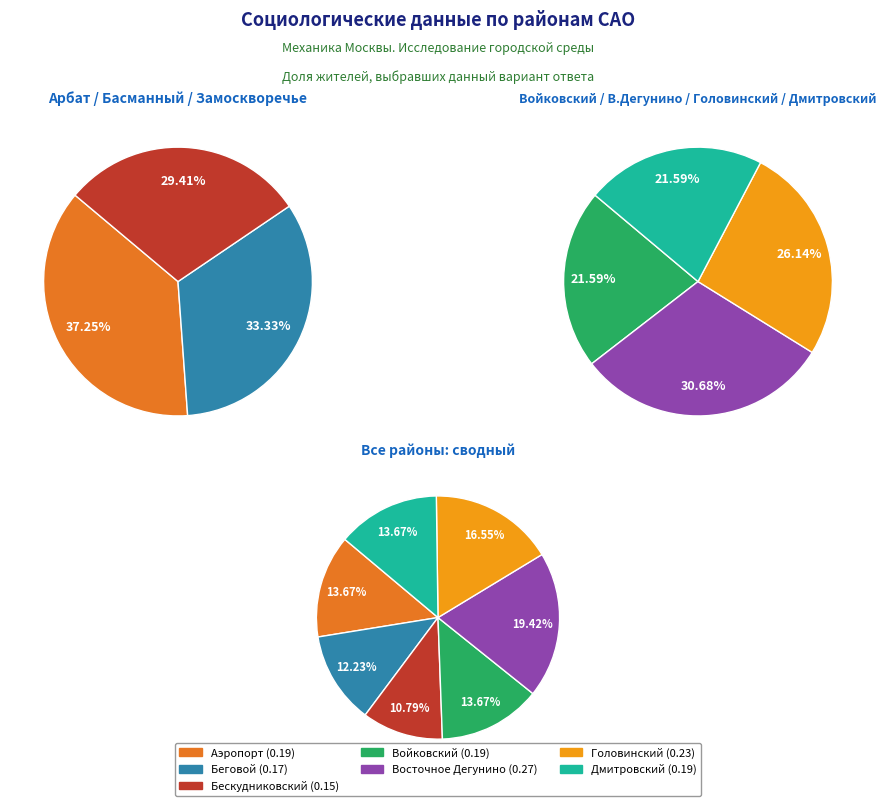

To the nearest percent, what portion does Аэропорт represent?

14%